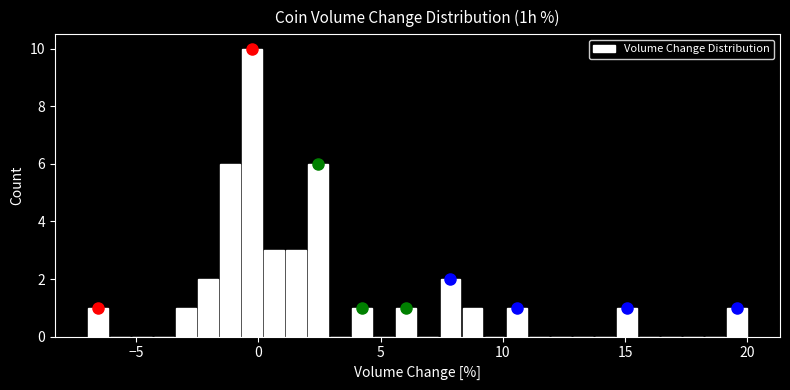

Read against the x-axis, roughly where is the centre of the tallest bar?

-0.5